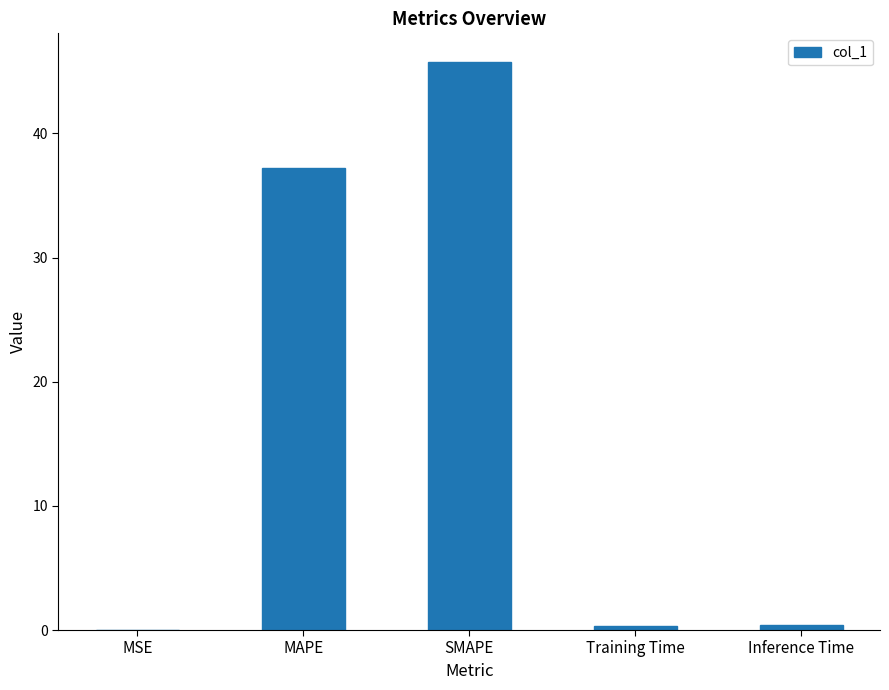

Which has a higher value, MSE or SMAPE?

SMAPE